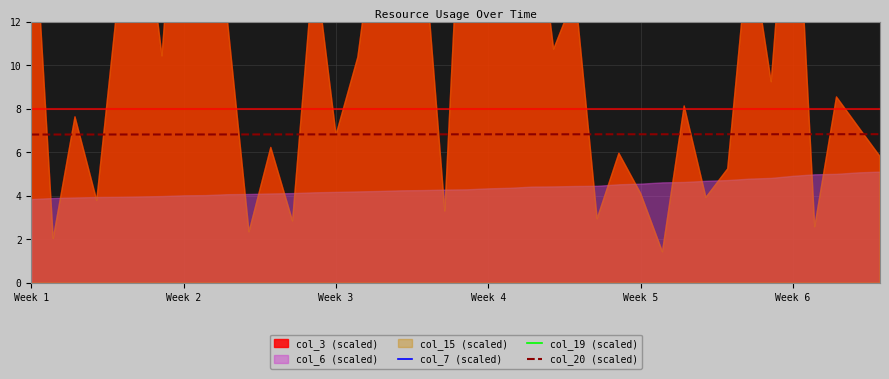

What is the lowest value of the col_20 (scaled) series?

6.8